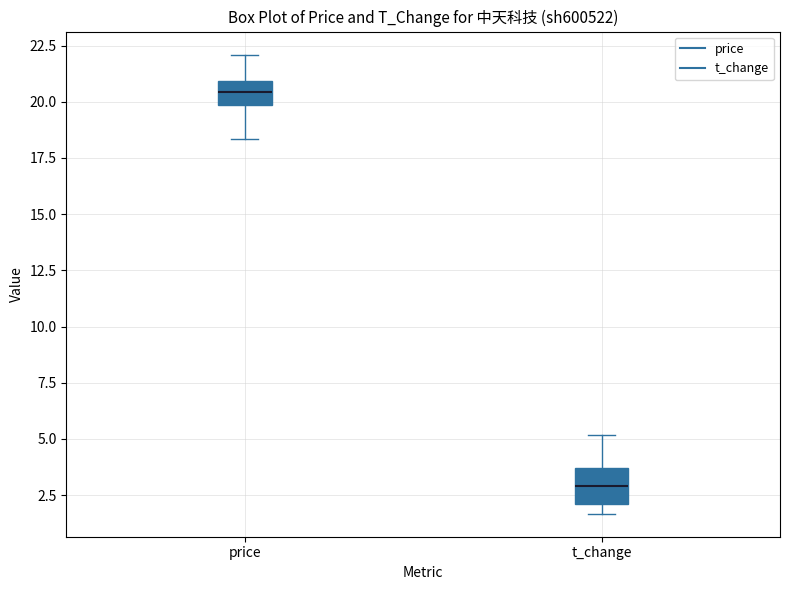

Reading left to right, transcribe this box plot: for each box, give where its median line is, the range the box spans, and where its two whiskers end, as read against the y-axis. The values are not printed on the chart, so give them approximately, as read against the axis.

price: median 20.5, box 20.0 to 21.0, whiskers 18.5 to 22.0
t_change: median 3.0, box 2.0 to 3.5, whiskers 1.5 to 5.0